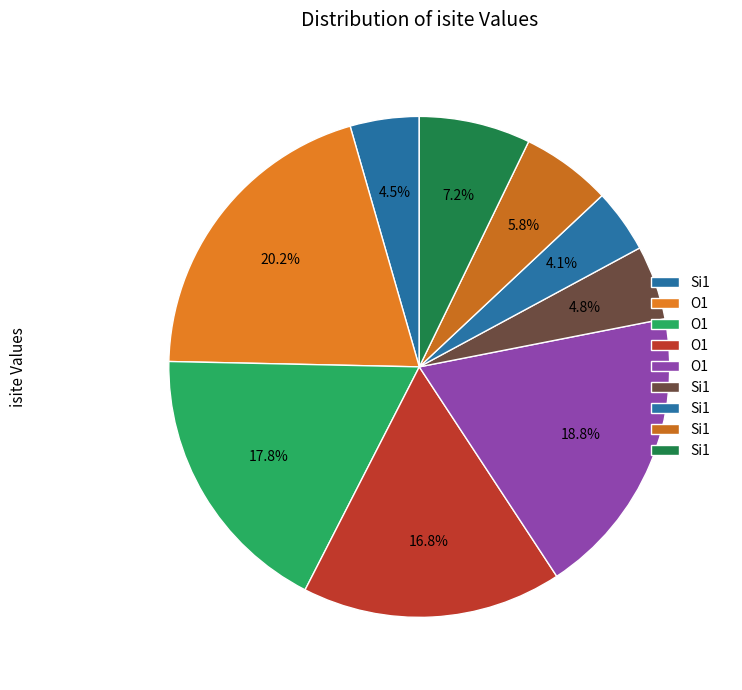

Count the number of slices in the pie.

9